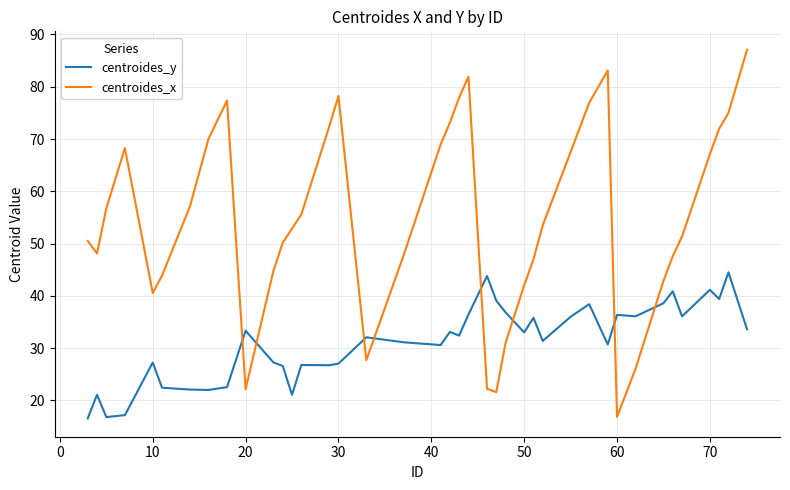

Which series has the largest total across all categories?

centroides_x